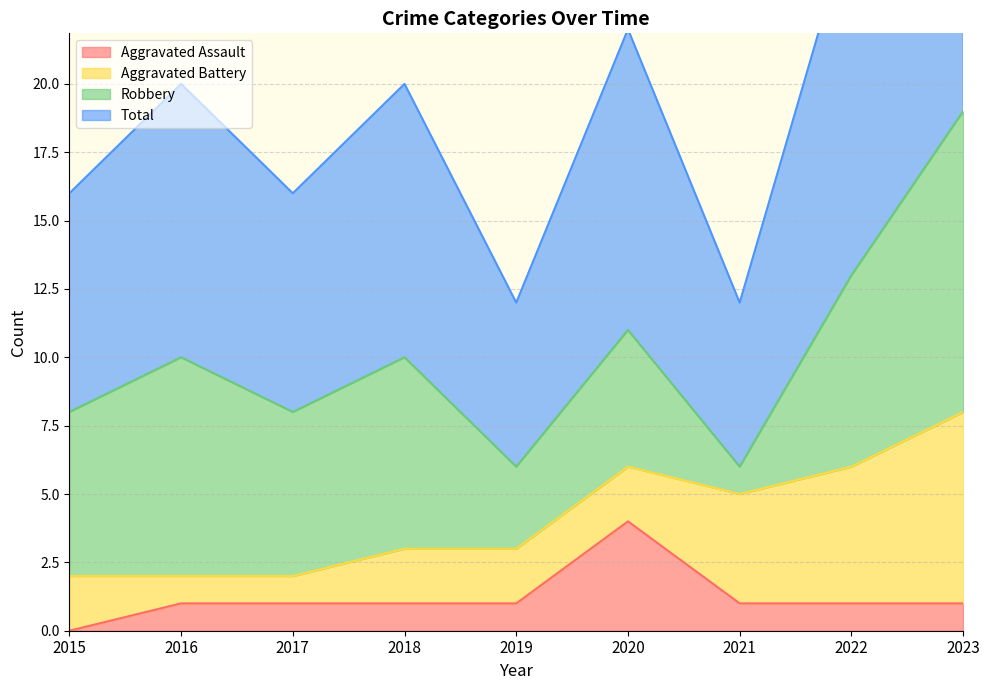

Is the value of Aggravated Assault at 2020 greater than the value of Total at 2019?

No